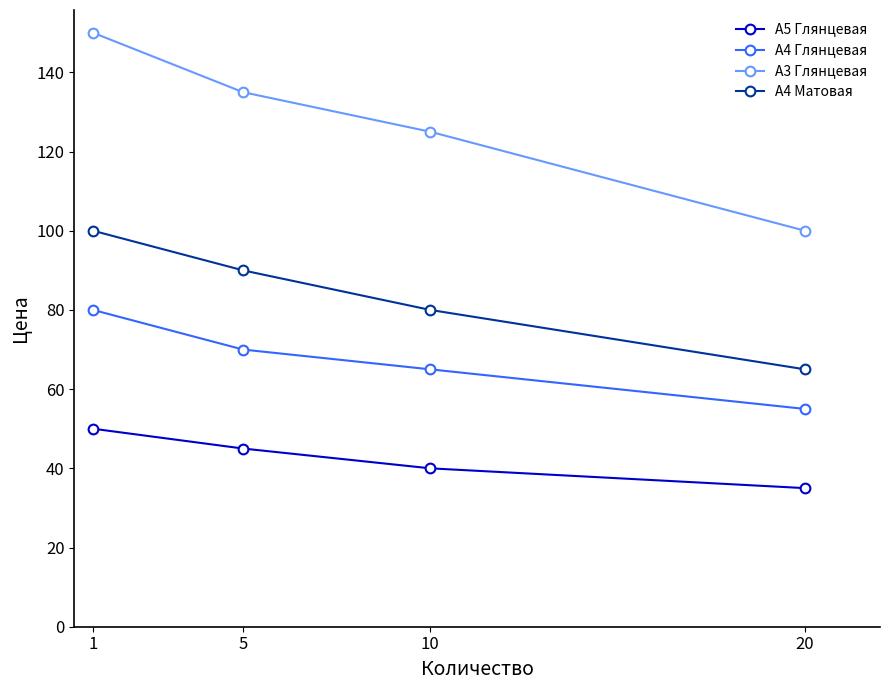

True or false: А4 Матовая and А3 Глянцевая intersect in this chart.

False